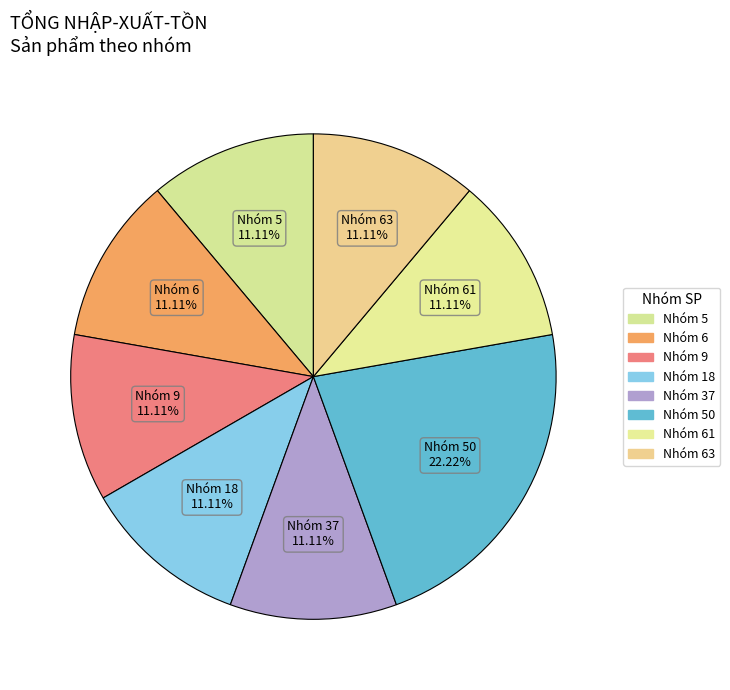

How many segments does this pie chart have?

8